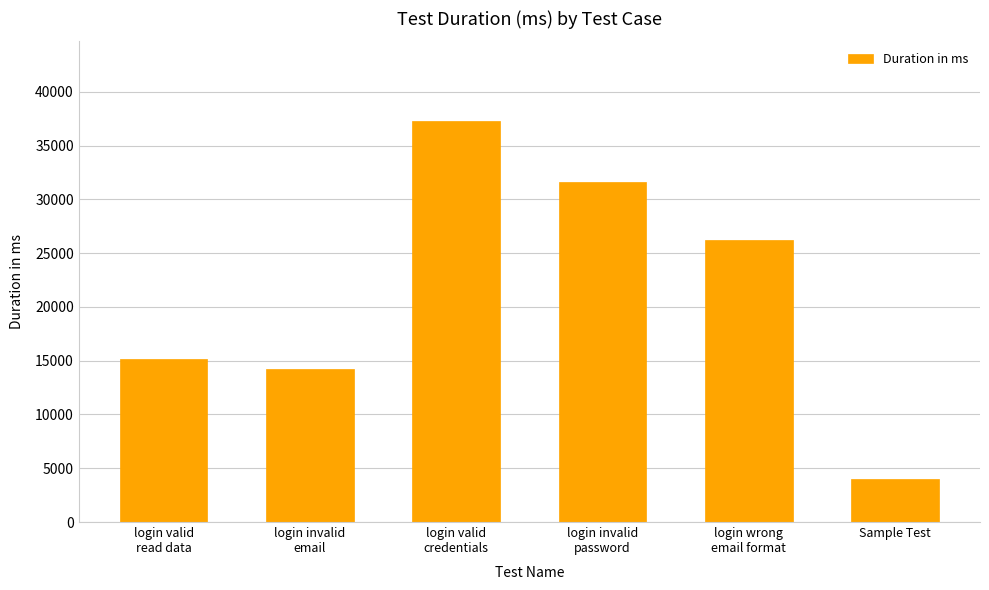

What is the difference between the values at login invalid
password and login invalid
email?

17437